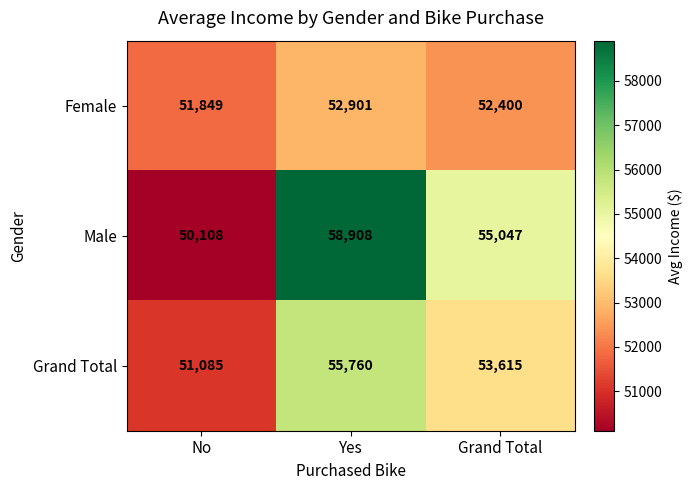

Between No and Grand Total, which series saw the biggest shift?

Male